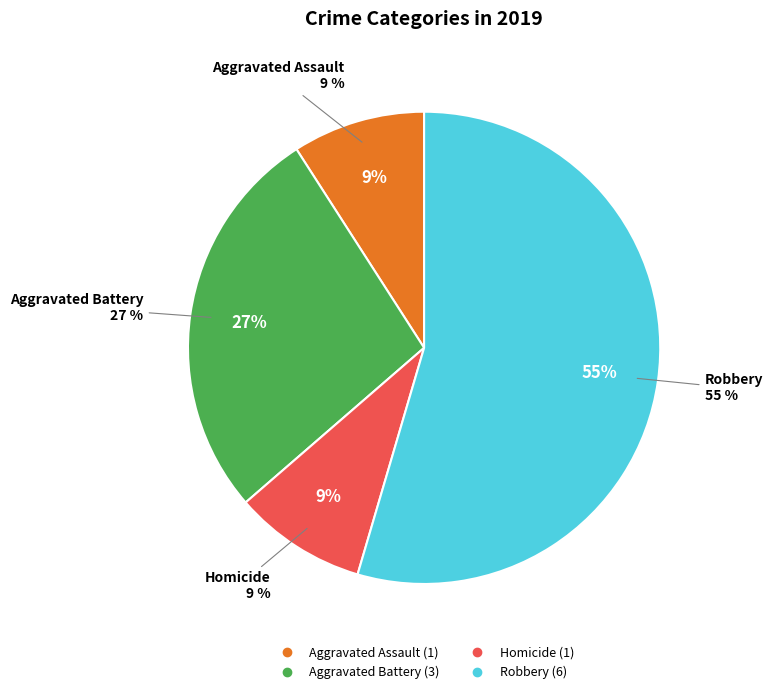

Which slice represents more than half of the pie?

Robbery